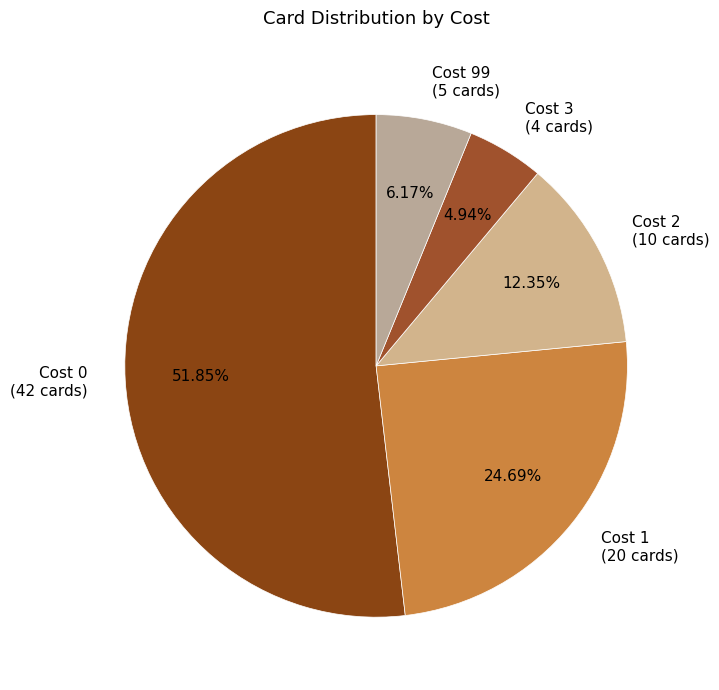

Which slice represents more than half of the pie?

Cost 0